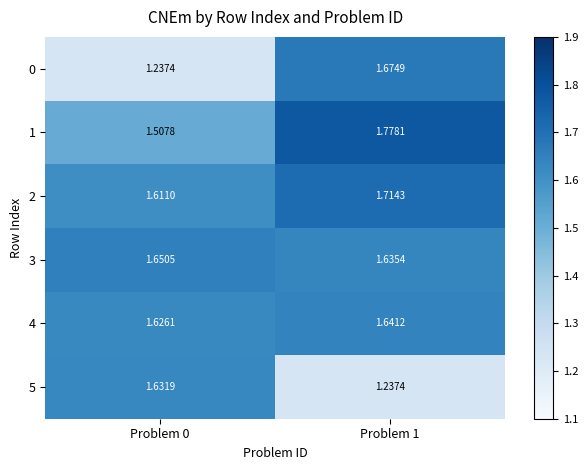

Is the value of 2 at Problem 0 greater than the value of 1 at Problem 0?

Yes